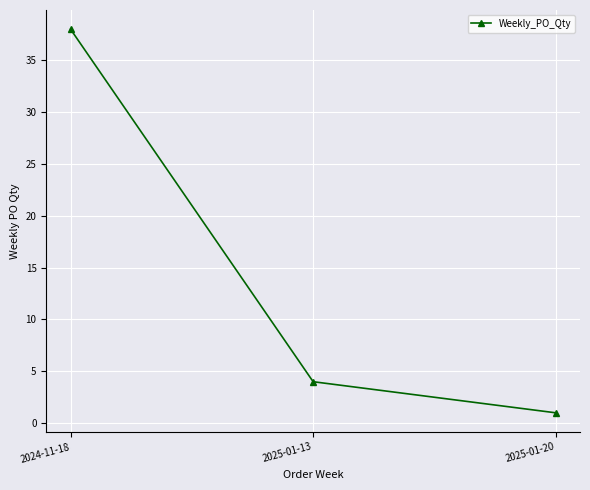

Which category has the lowest value across all series?

2025-01-20